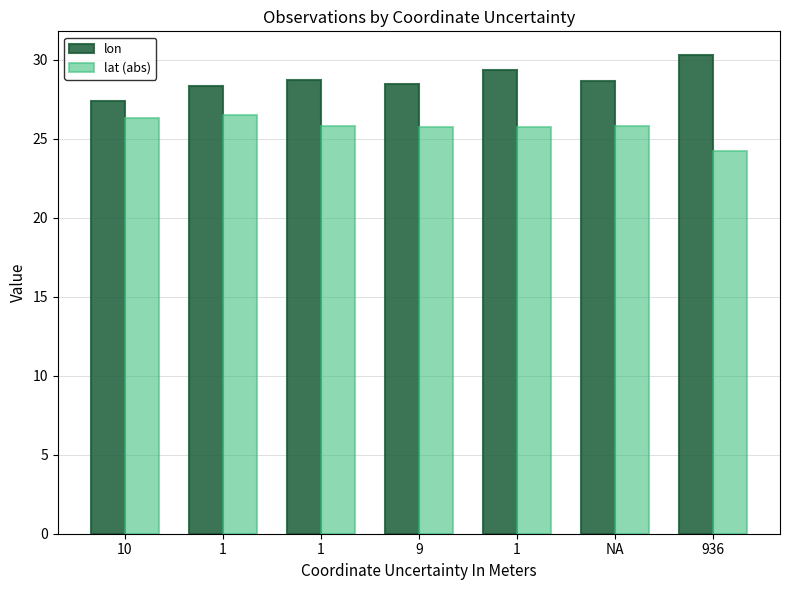

Does the chart contain stacked bars?

No